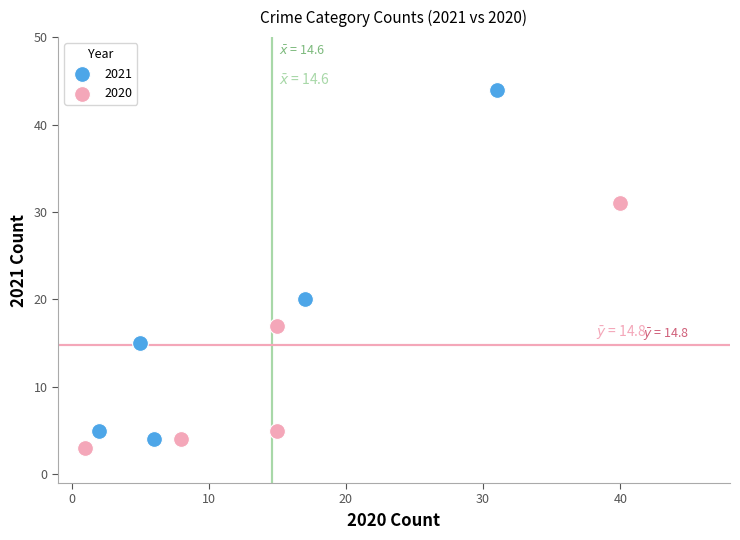

What are all the series names shown in the legend?

2021, 2020